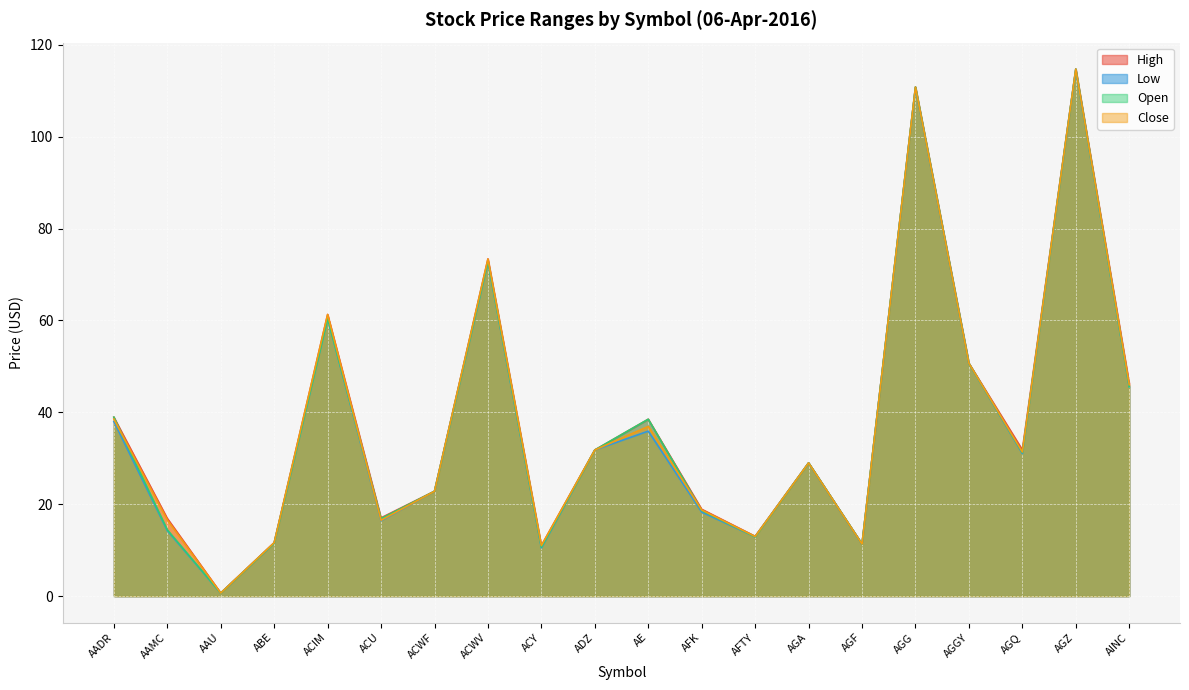

True or false: Low has a value of 12.8 at AINC.

False